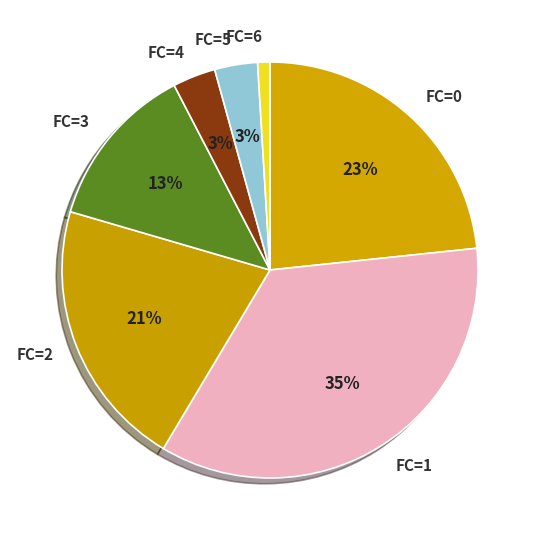

Does FC=1 represent more than half of the total?

No